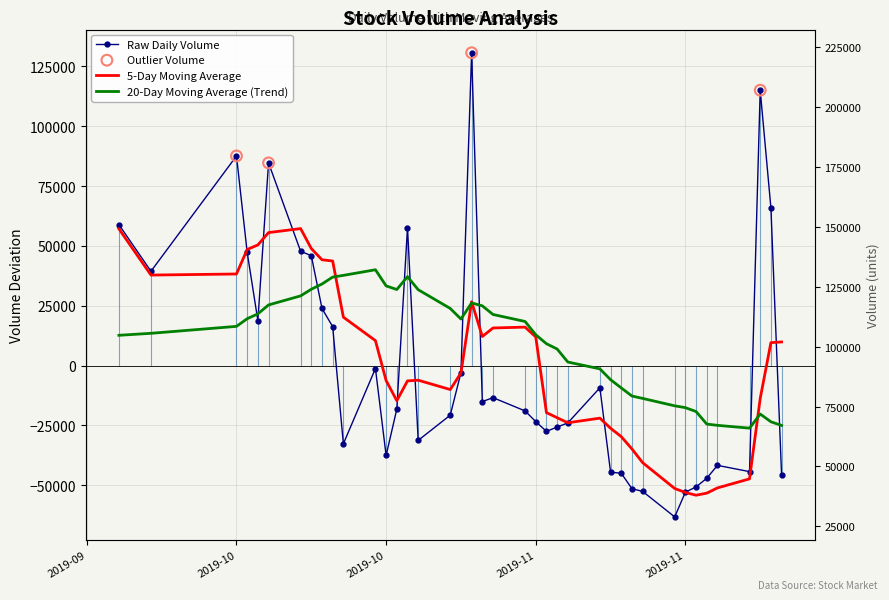

At how many categories does at least one series exceed 69888?

4